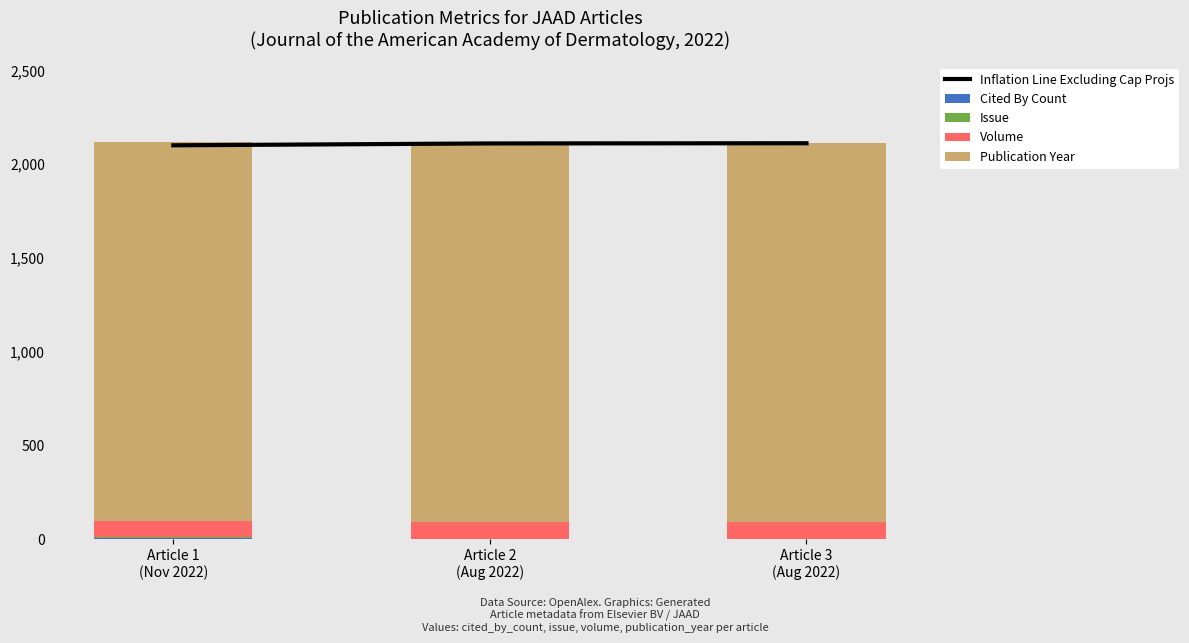

How many series are shown in this chart?

5